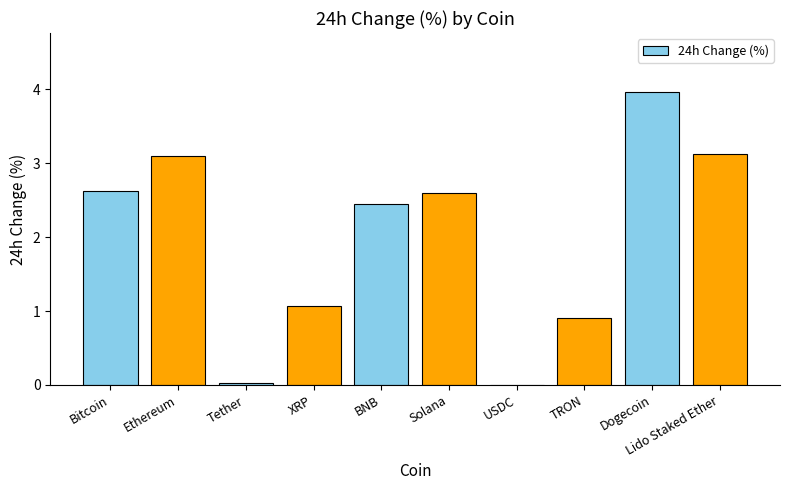

What is the maximum value shown in the chart?

4.0